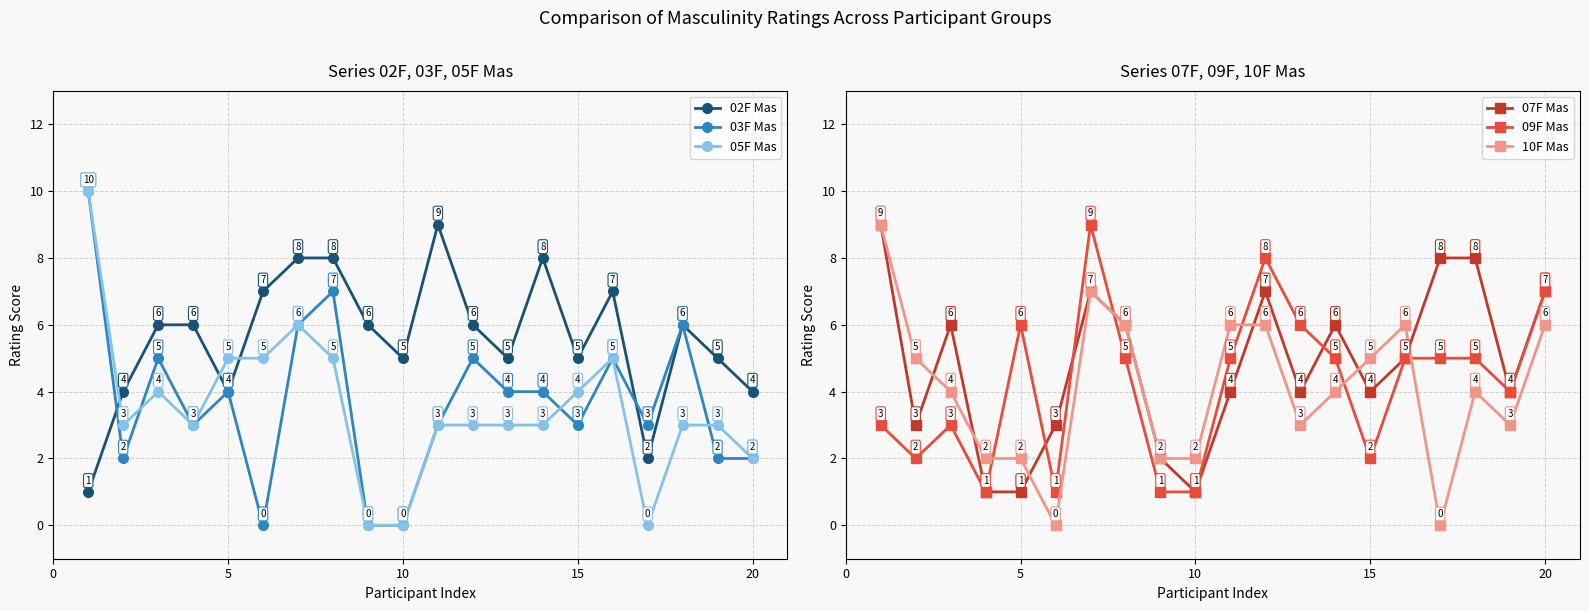

Count the 05F Mas values in the range 3 to 5.

14